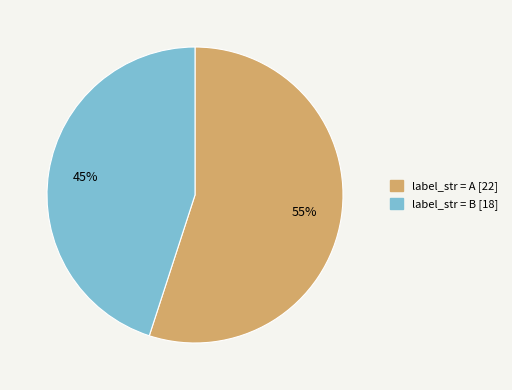

Rank the categories by value from highest to lowest.

label_str = A [22], label_str = B [18]